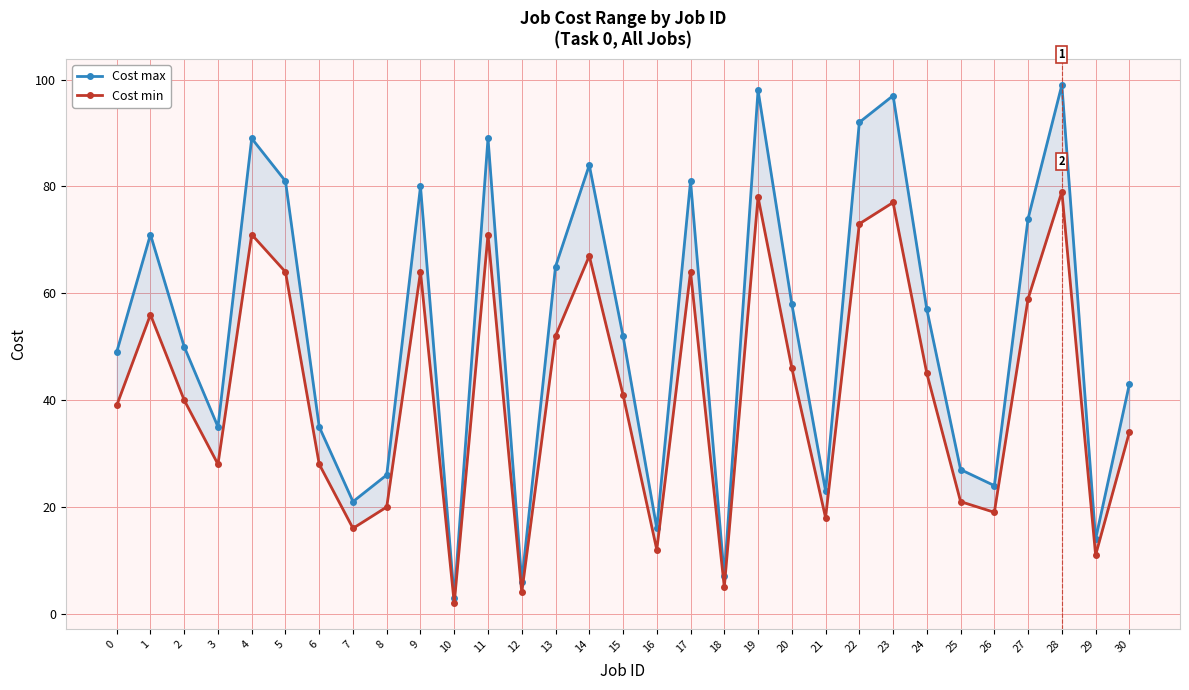

List the series in order of their overall mean, lowest first.

Cost min, Cost max